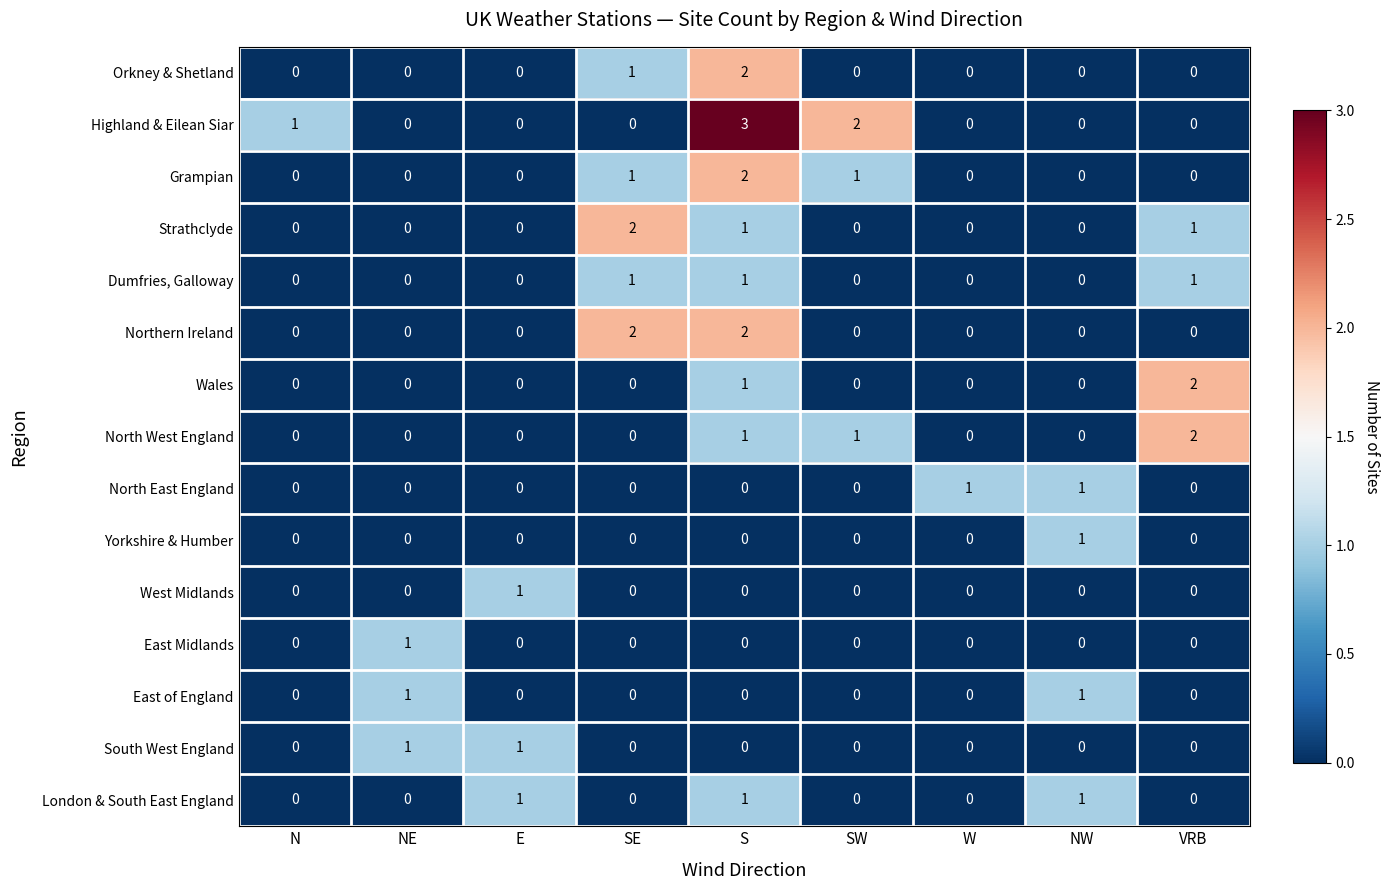

What is the total value across all series at S?

14